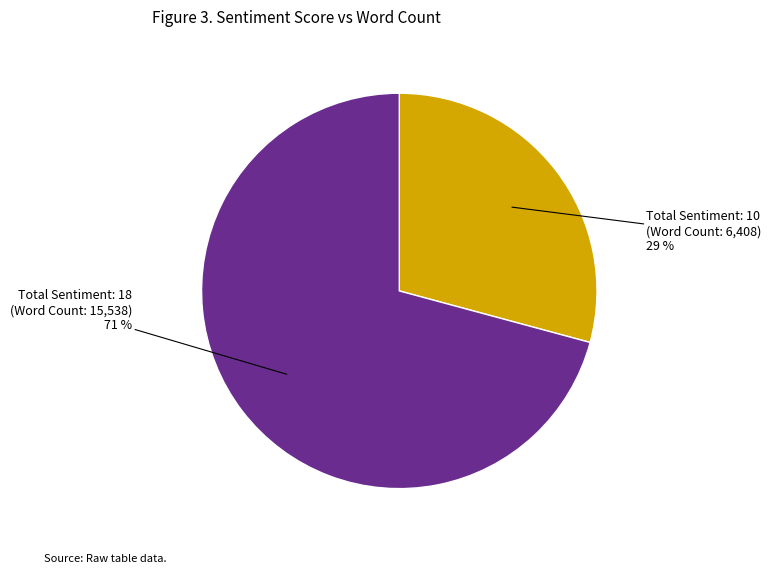

To the nearest percent, what is the difference between the largest and smallest slice percentages?

42%